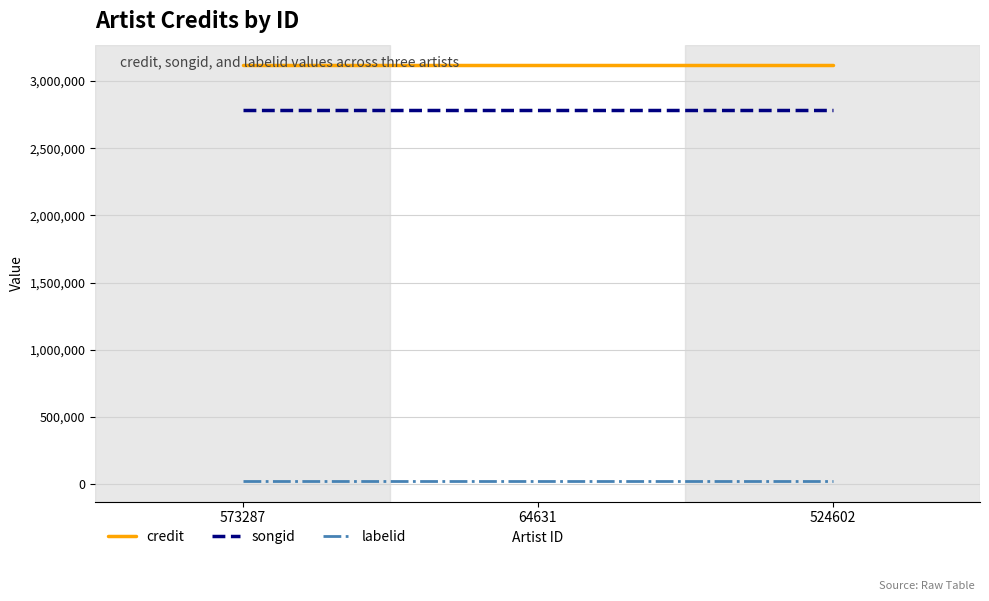

List the series in order of their peak value, lowest first.

labelid, songid, credit